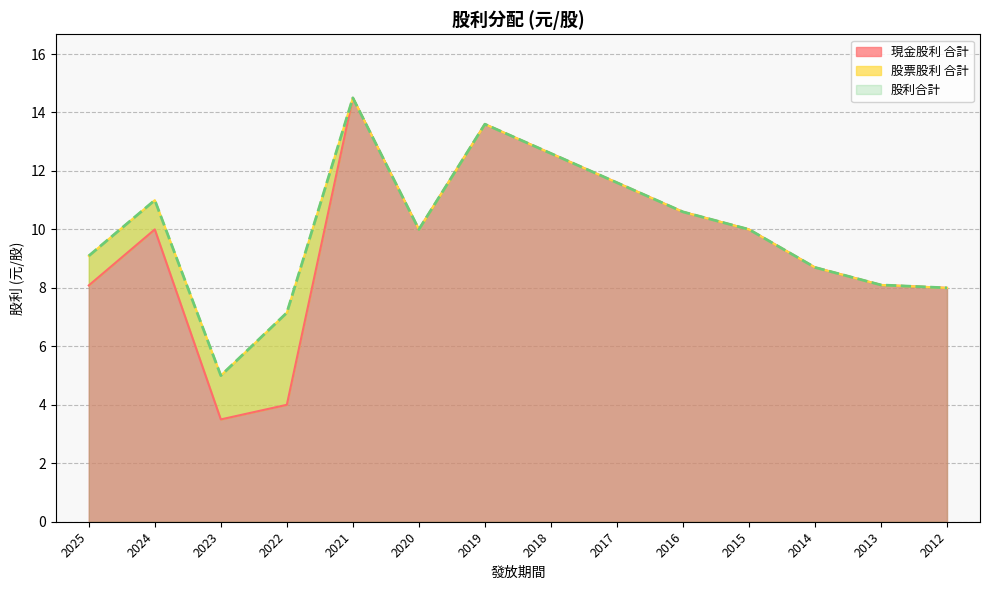

True or false: 現金股利 合計 has more than 0 points higher than both neighbors.

True